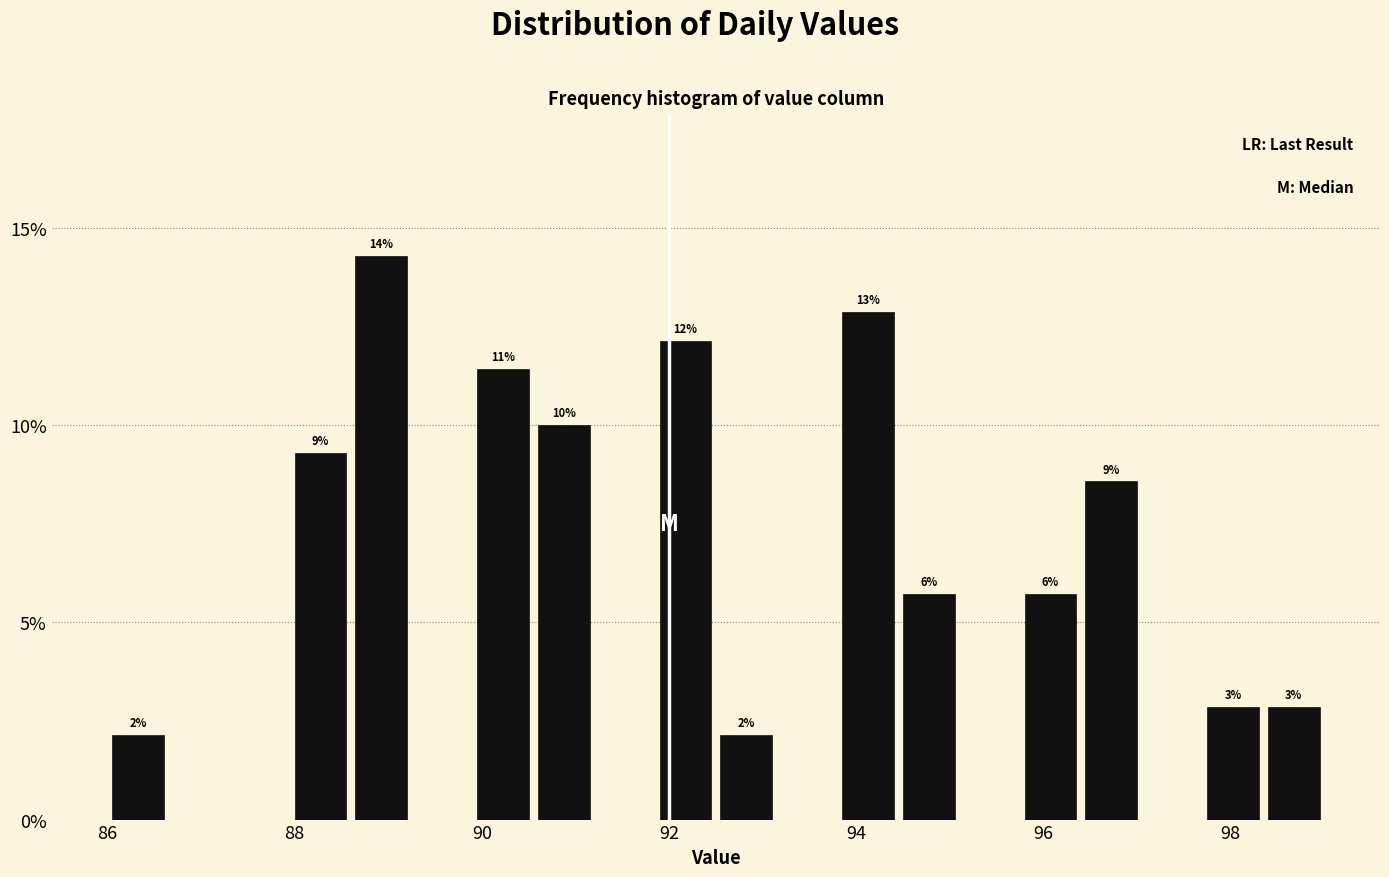

Read against the x-axis, roughly where is the centre of the tallest bar?

89.0